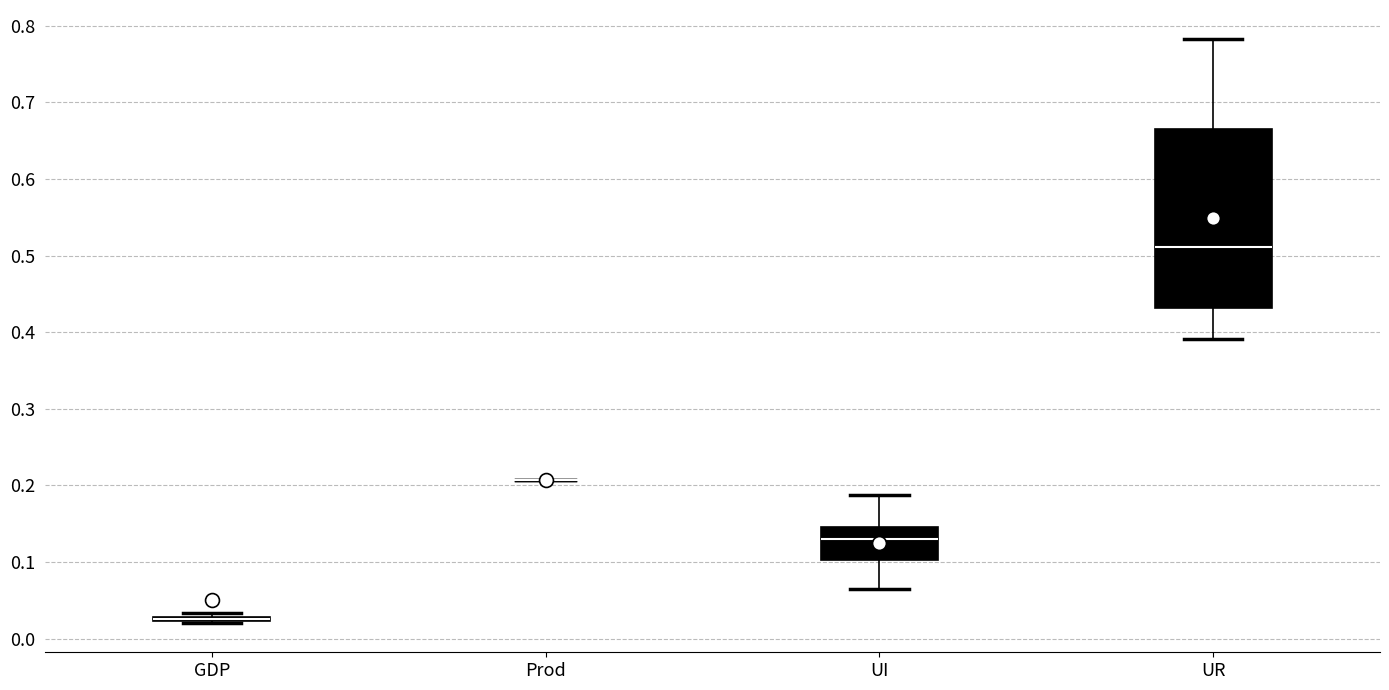

Reading left to right, transcribe this box plot: for each box, give where its median line is, the range the box spans, and where its two whiskers end, as read against the y-axis. The values are not printed on the chart, so give them approximately, as read against the axis.

GDP: box collapsed to a line at 0.03, whiskers 0.02 to 0.03
Prod: box collapsed to a line at 0.21, whiskers 0.21 to 0.21
UI: median 0.13, box 0.10 to 0.15, whiskers 0.06 to 0.19
UR: median 0.51, box 0.43 to 0.67, whiskers 0.39 to 0.78